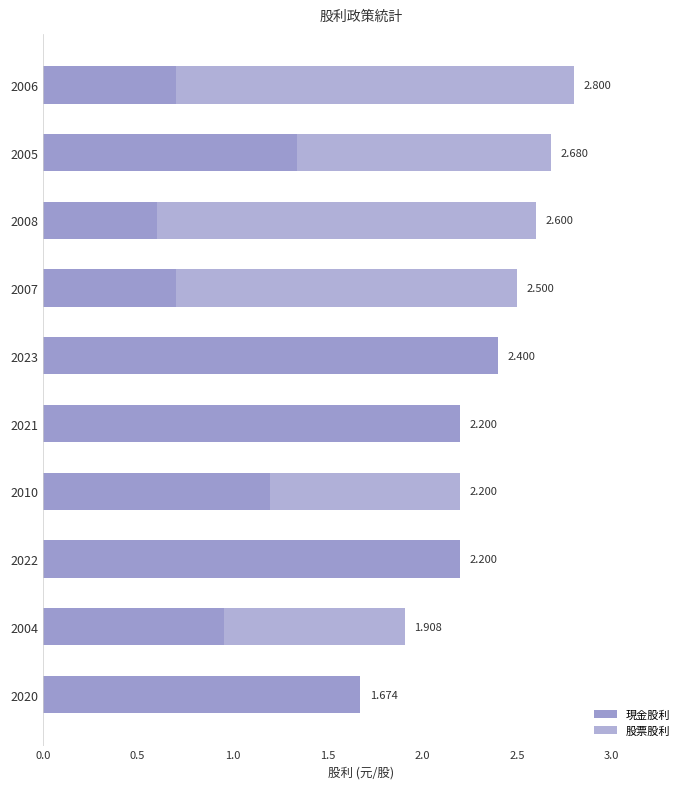

How many values in the 現金股利 series exceed 1?

6